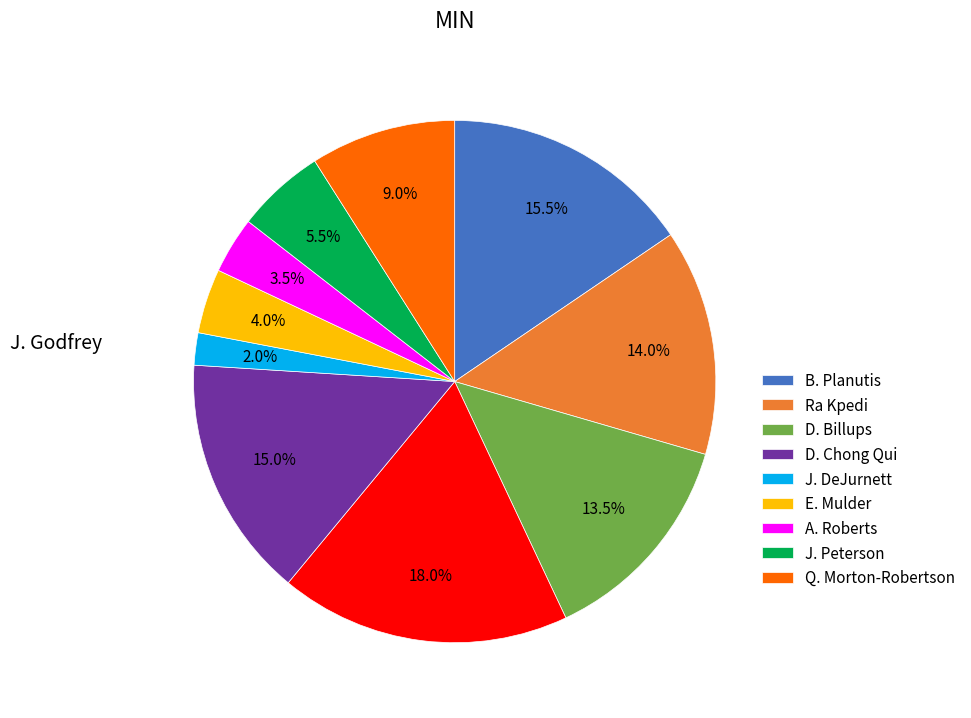

Is there any slice that represents more than half of the pie?

No